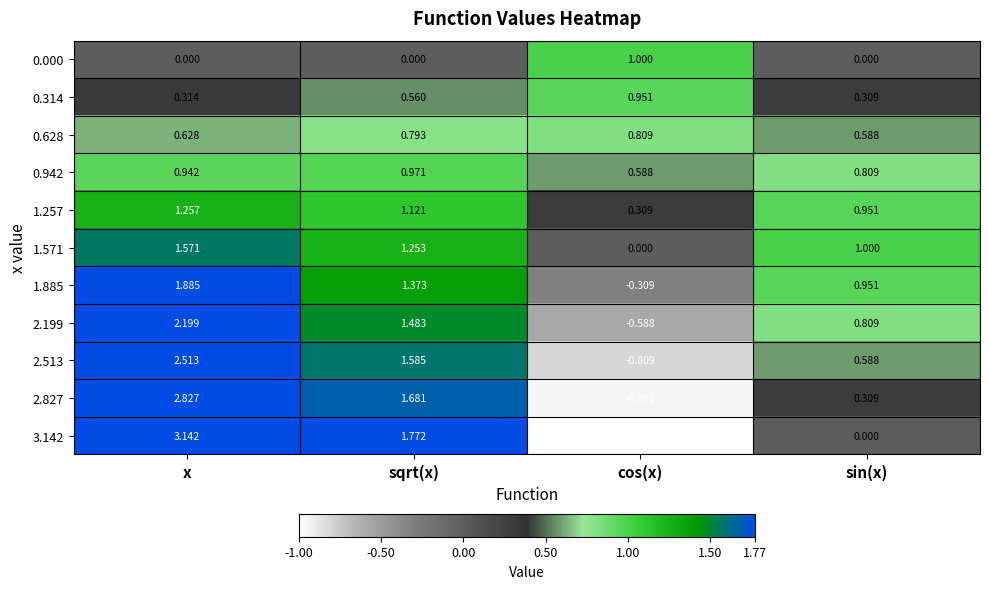

Which label corresponds to the smallest value in the chart?

cos(x)